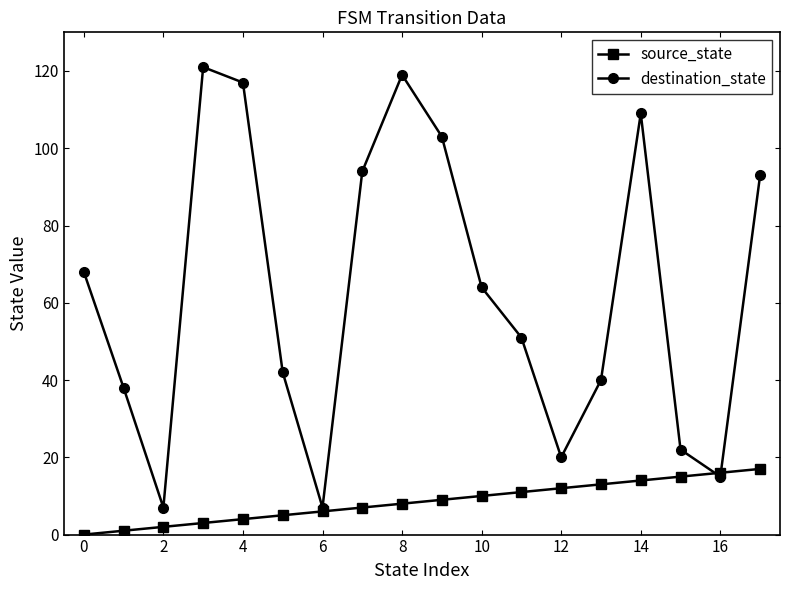

Which series has the largest range (max minus min)?

destination_state